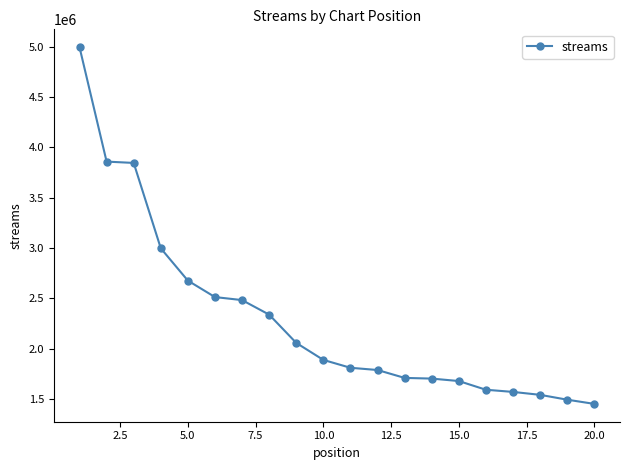

What is the maximum value shown in the chart?

4993938